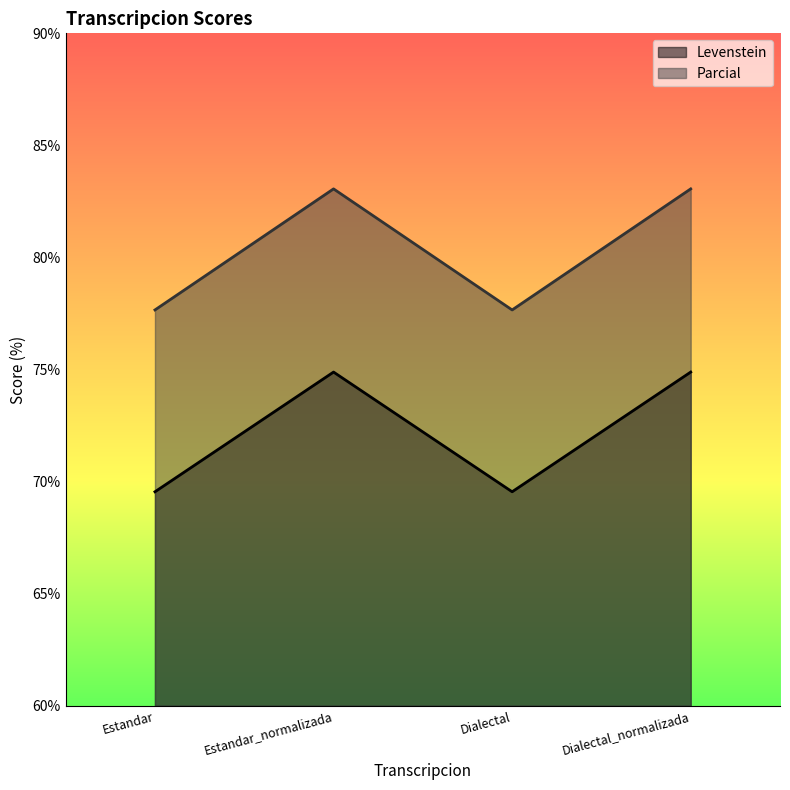

Rank the categories by Parcial value from highest to lowest.

Estandar_normalizada, Dialectal_normalizada, Estandar, Dialectal